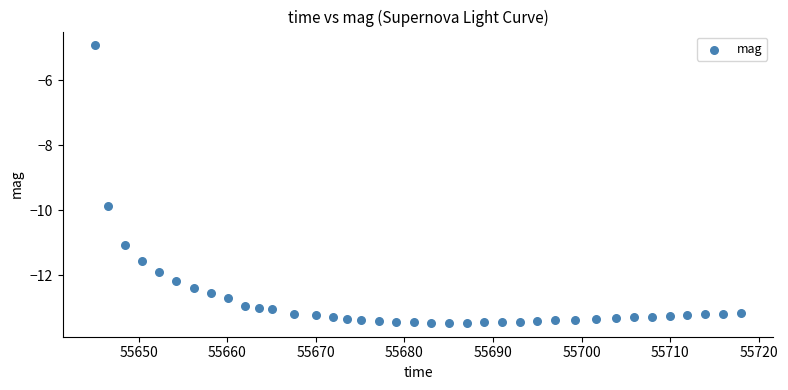

What Y value in the scatter plot is closest to -9?

-9.9